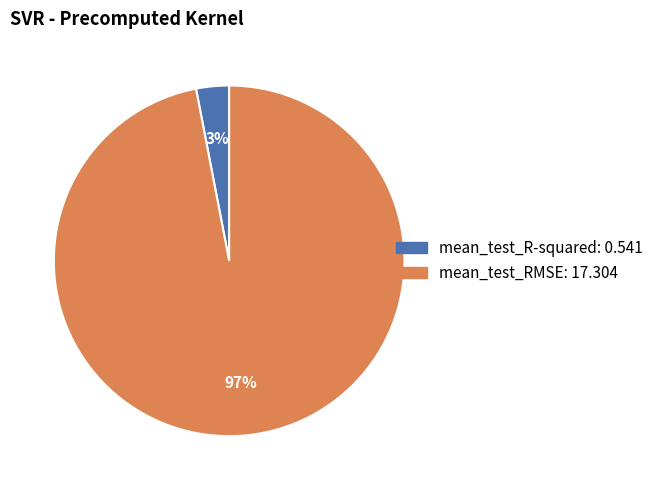

To the nearest percent, what is the difference between the mean_test_RMSE and mean_test_R-squared slice percentages?

94%